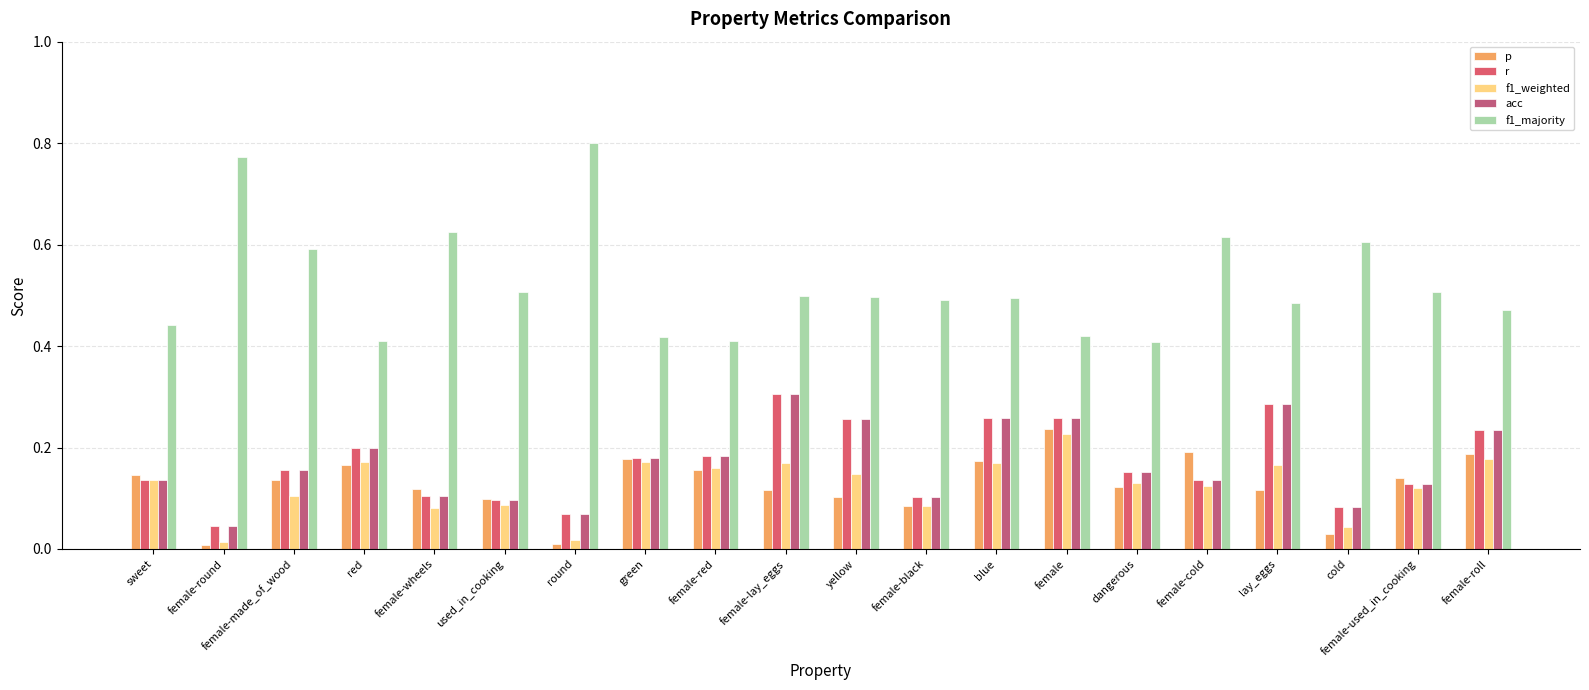

At which category is the sum across all series the highest?

female